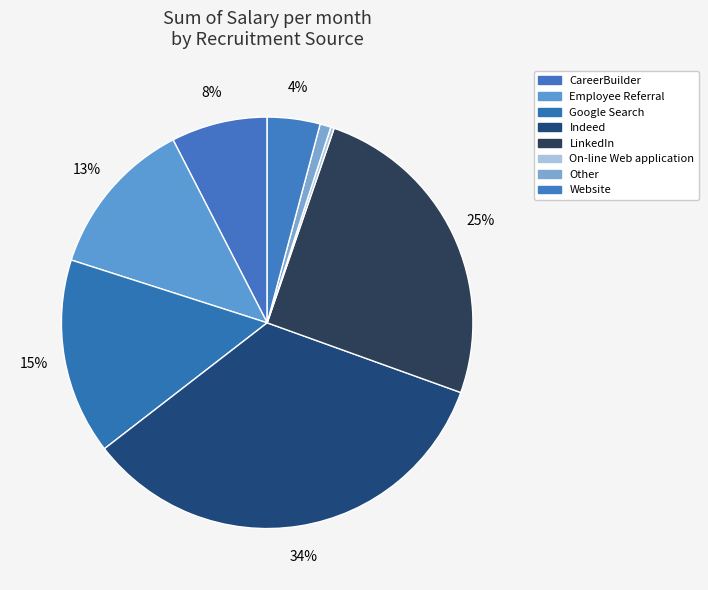

To the nearest percent, what is the average slice percentage?

12%